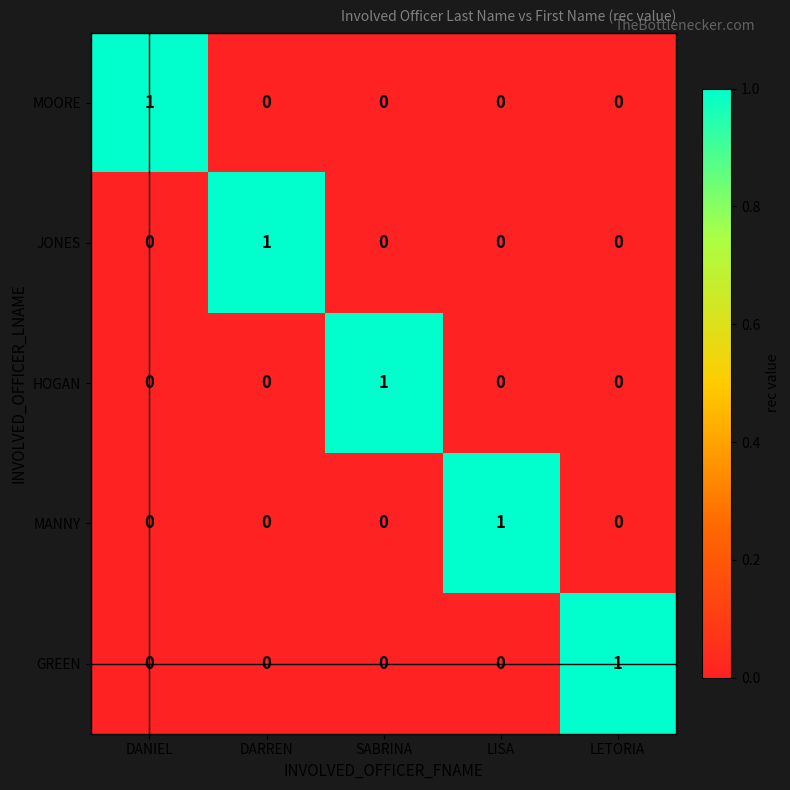

Is the value of MANNY at LISA greater than the value of HOGAN at DARREN?

Yes